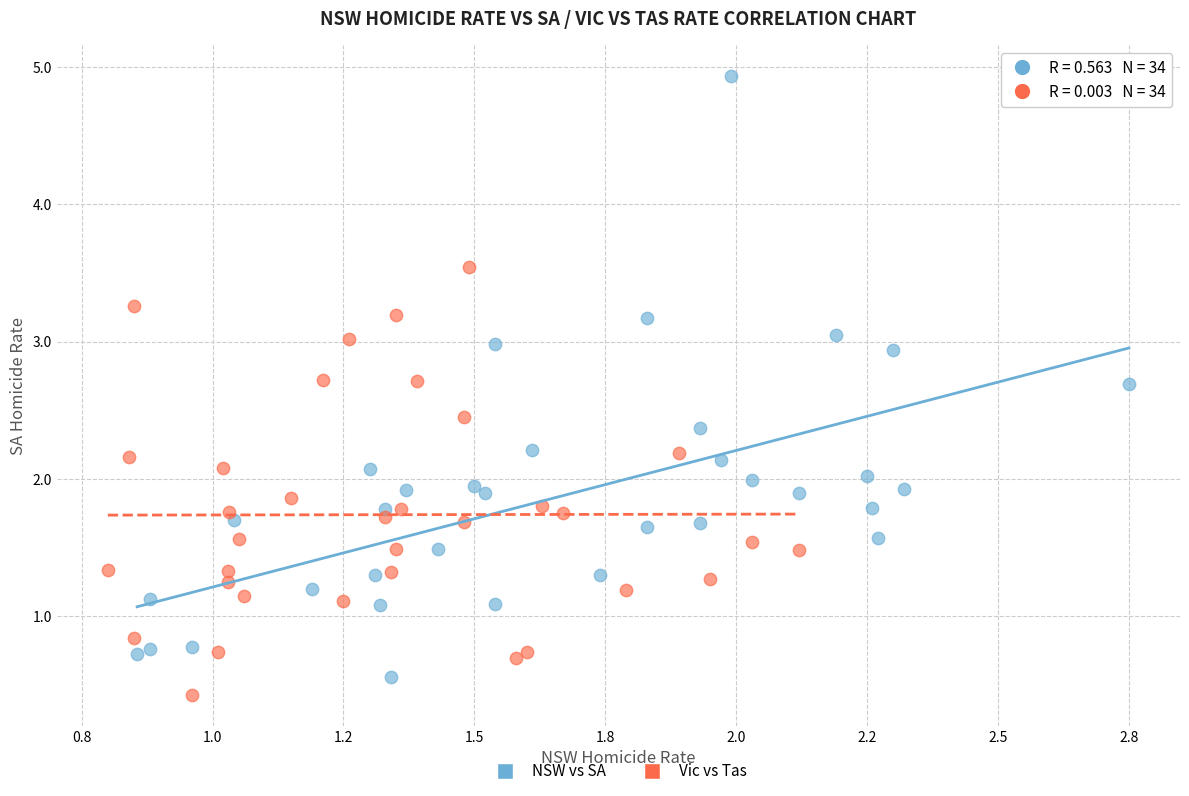

Which series has the largest Y range (max minus min)?

NSW vs SA